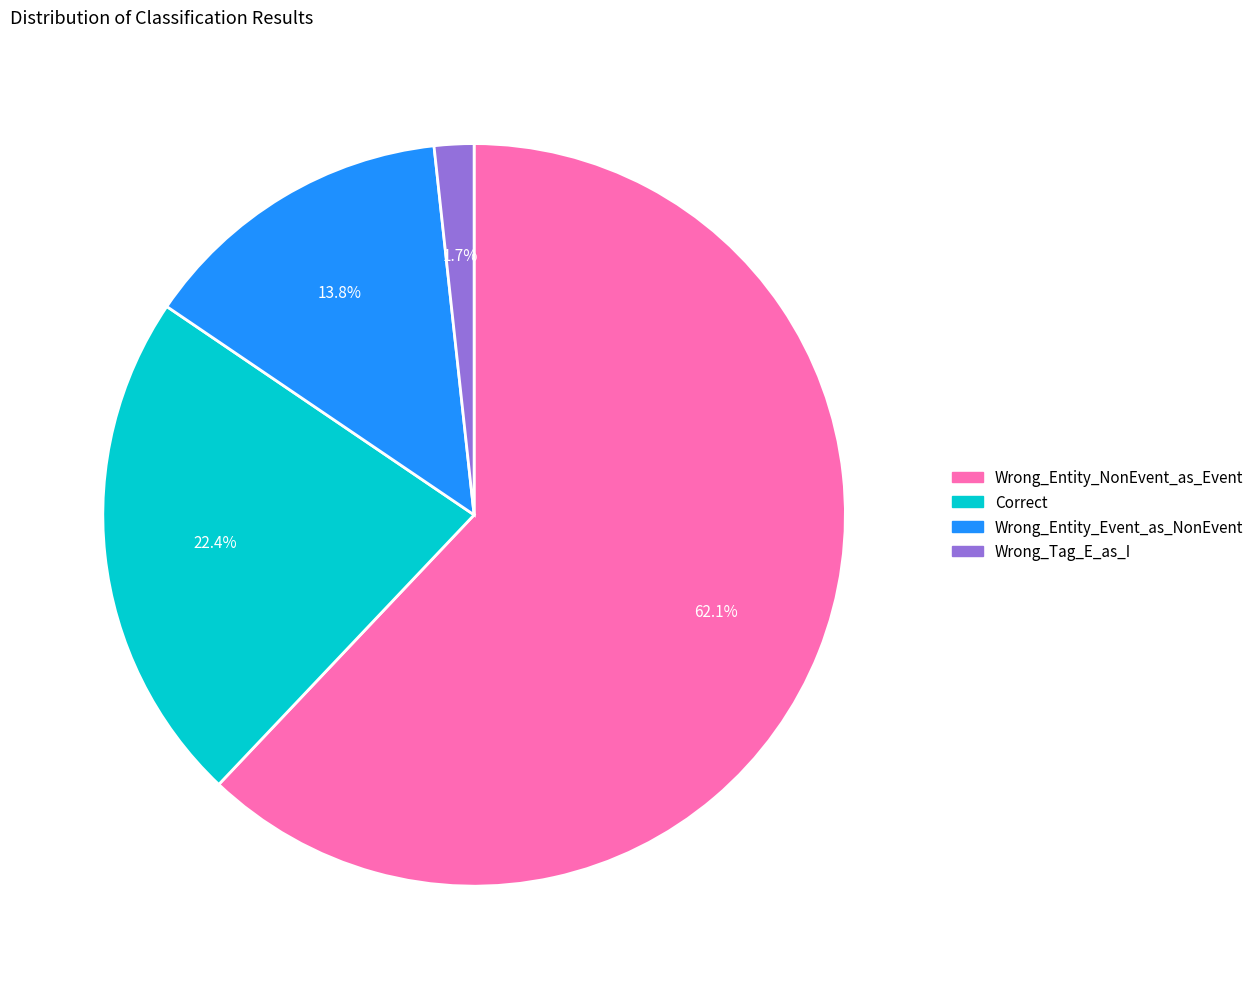

To the nearest percent, what is the difference between the largest and smallest slice percentages?

60%